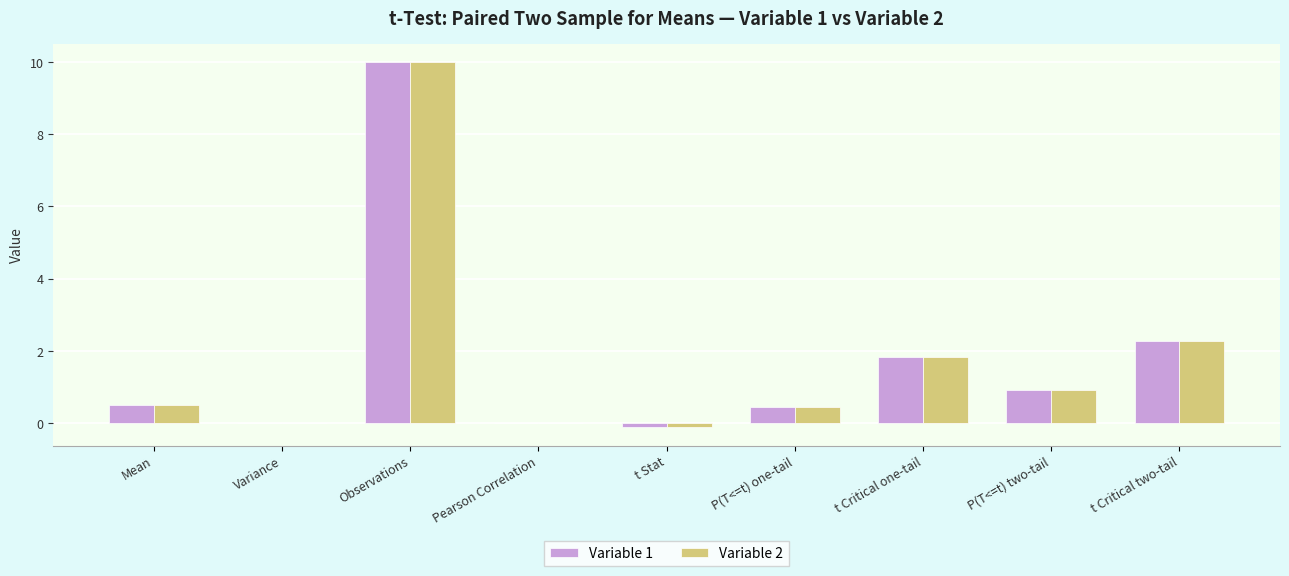

At which label is Variable 1 closest to 4?

t Critical two-tail